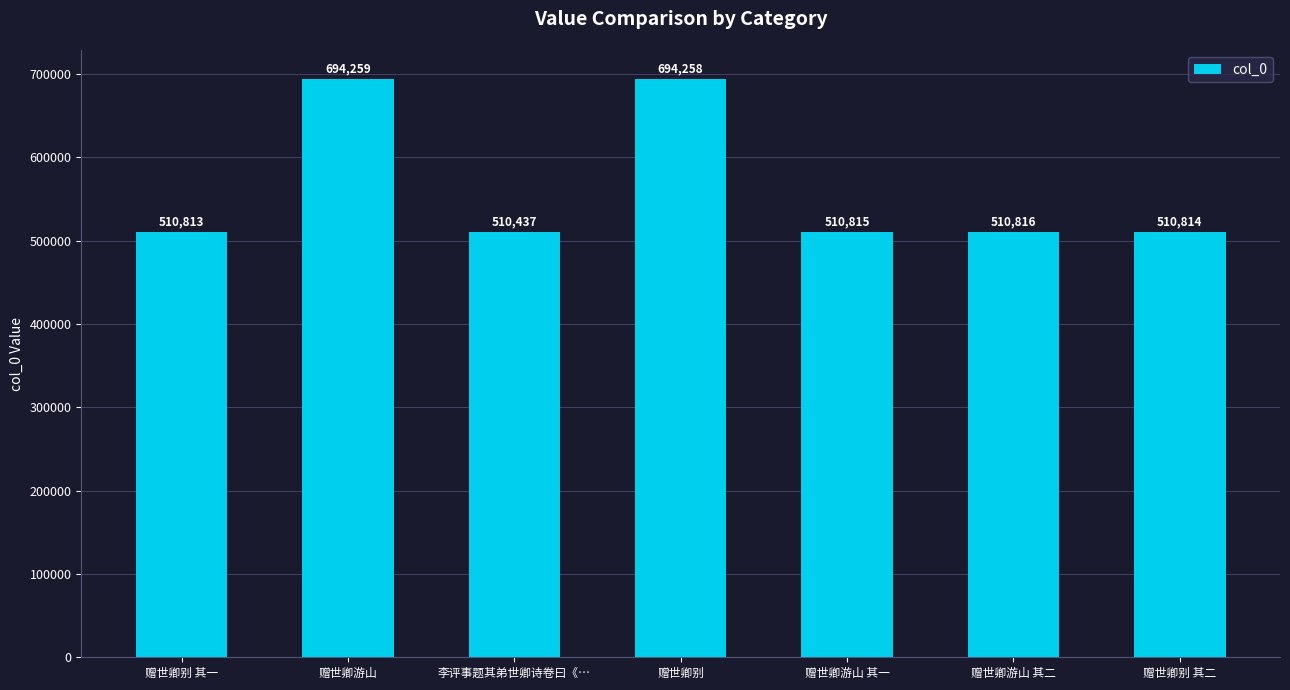

What is the sum of the values at 赠世卿游山 其一 and 李评事题其弟世卿诗卷曰《…?

1021252